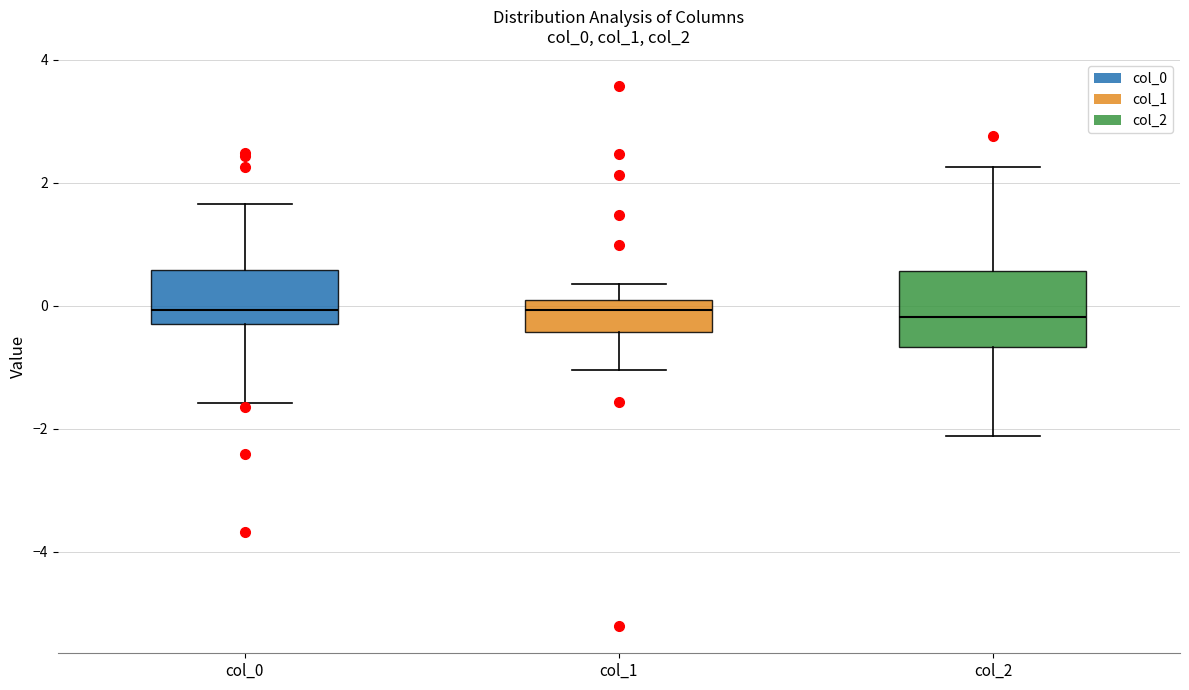

Comparing the boxes themselves (not the whiskers), which one is the tallest?

col_2